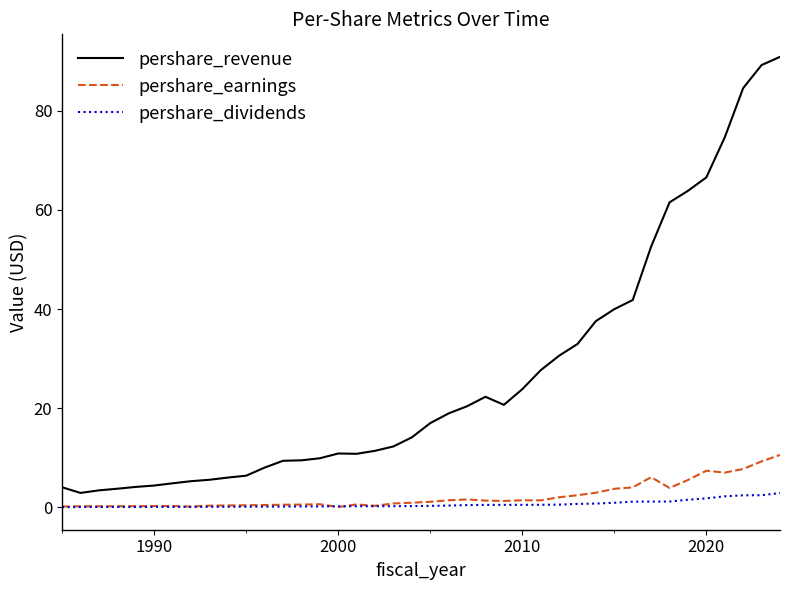

True or false: pershare_revenue and pershare_dividends cross at least once.

False